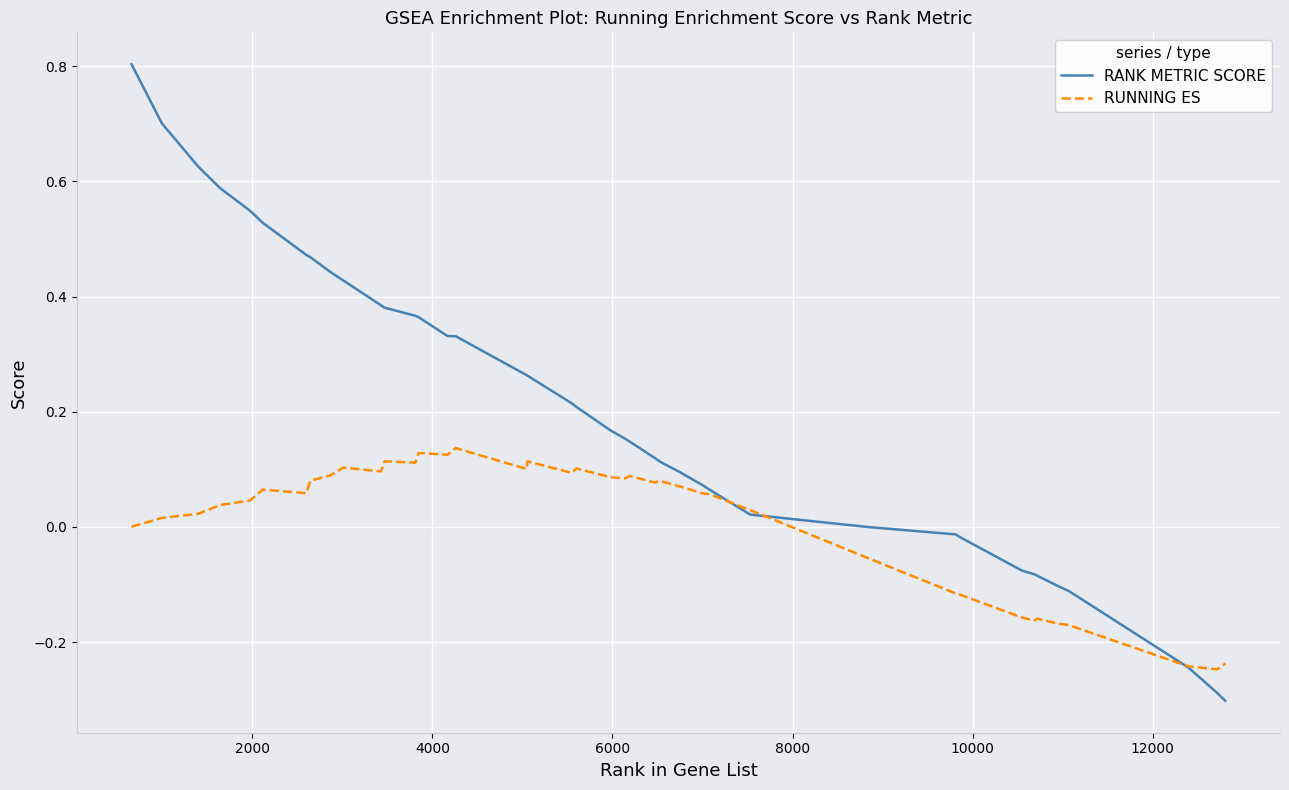

Which series has the largest total across all categories?

RANK METRIC SCORE